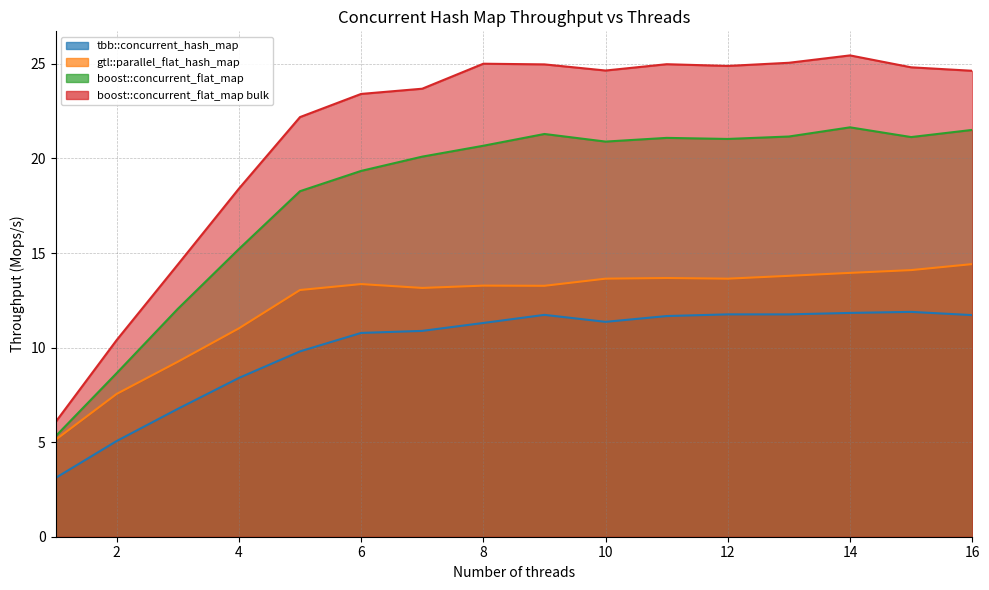

True or false: boost::concurrent_flat_map and boost::concurrent_flat_map bulk intersect in this chart.

False